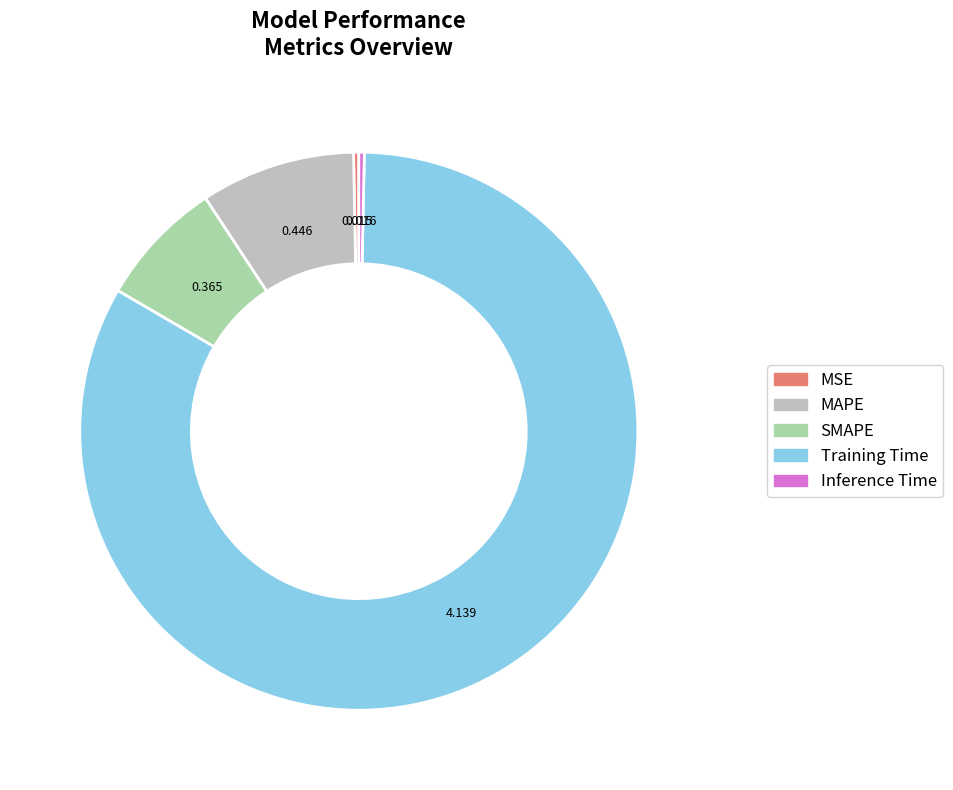

Which category has the biggest portion of the pie?

Training Time